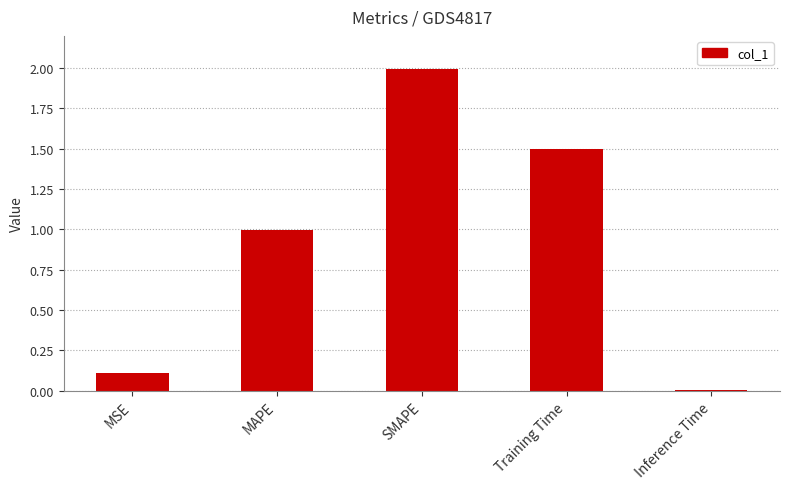

What is the label of the 4th bar from the left?

Training Time